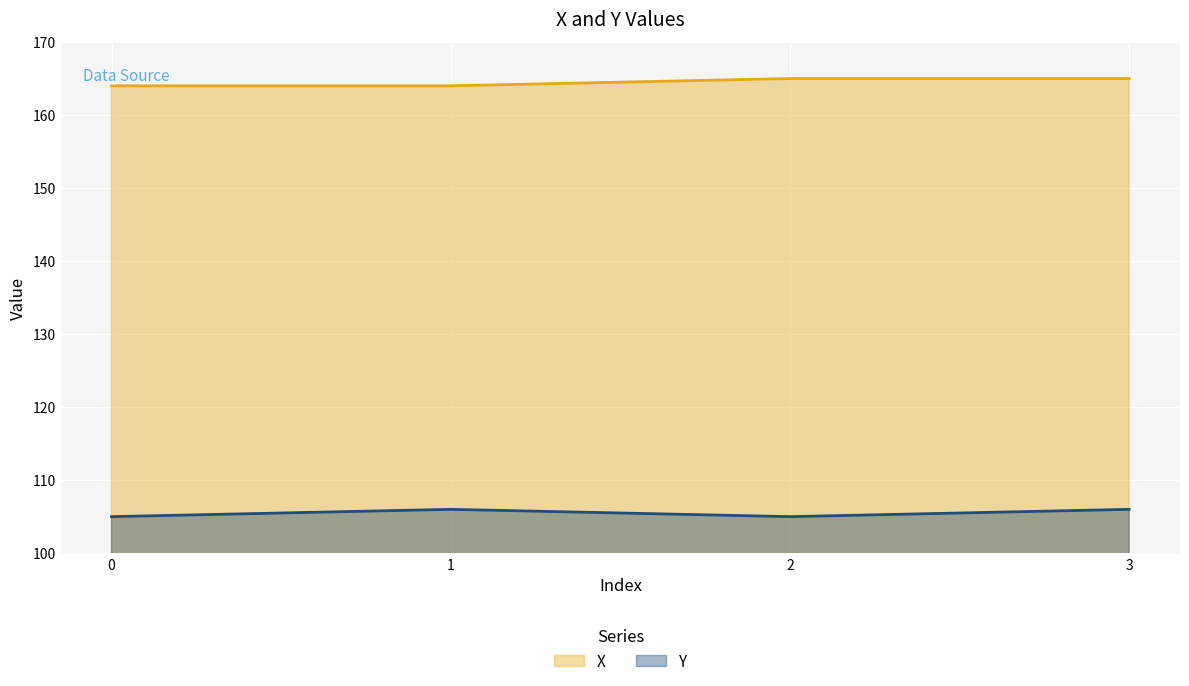

How many lines are shown in the chart?

2